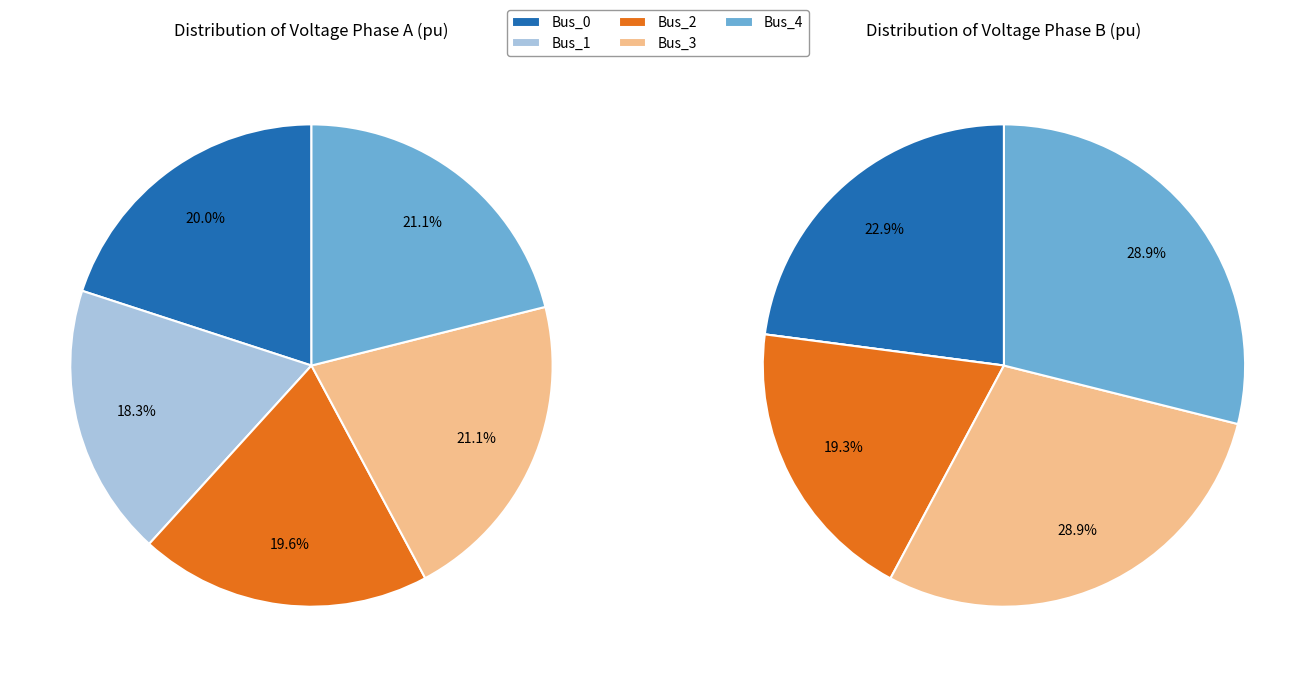

How many slices are in this pie chart?

5